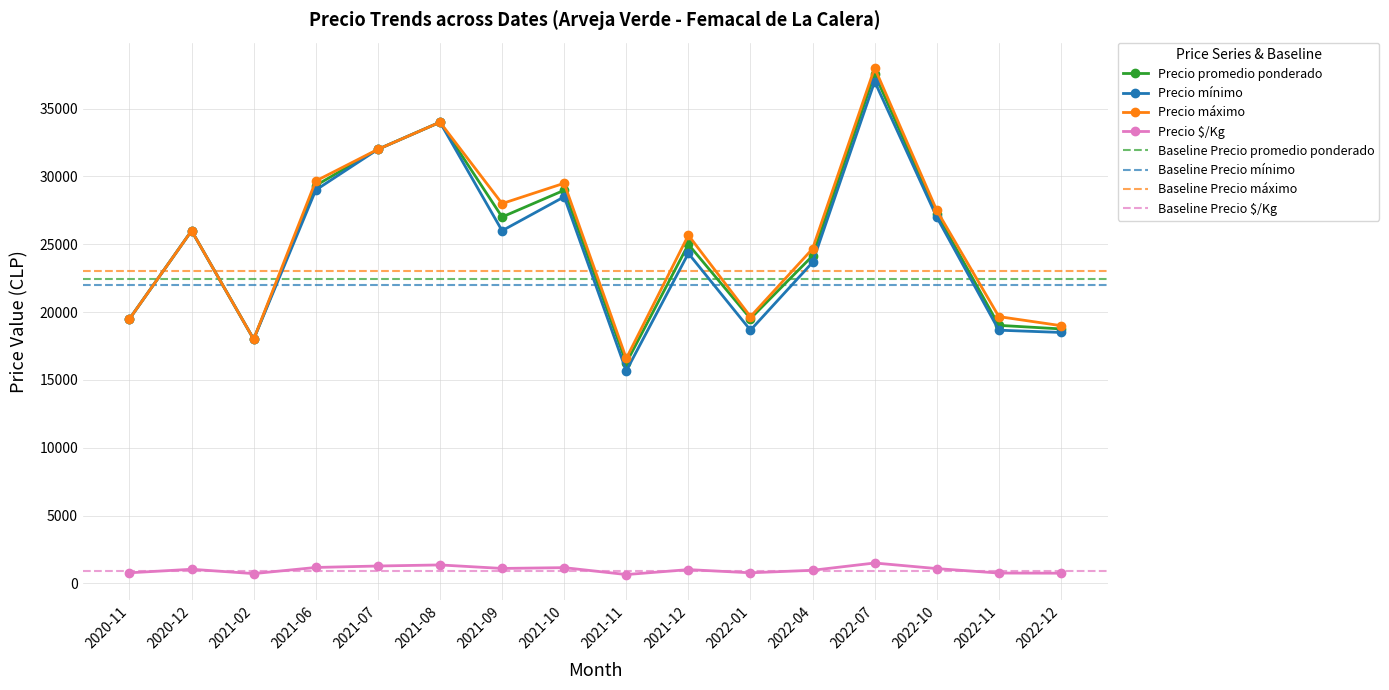

True or false: Precio máximo has more than 1 interior local peaks.

True